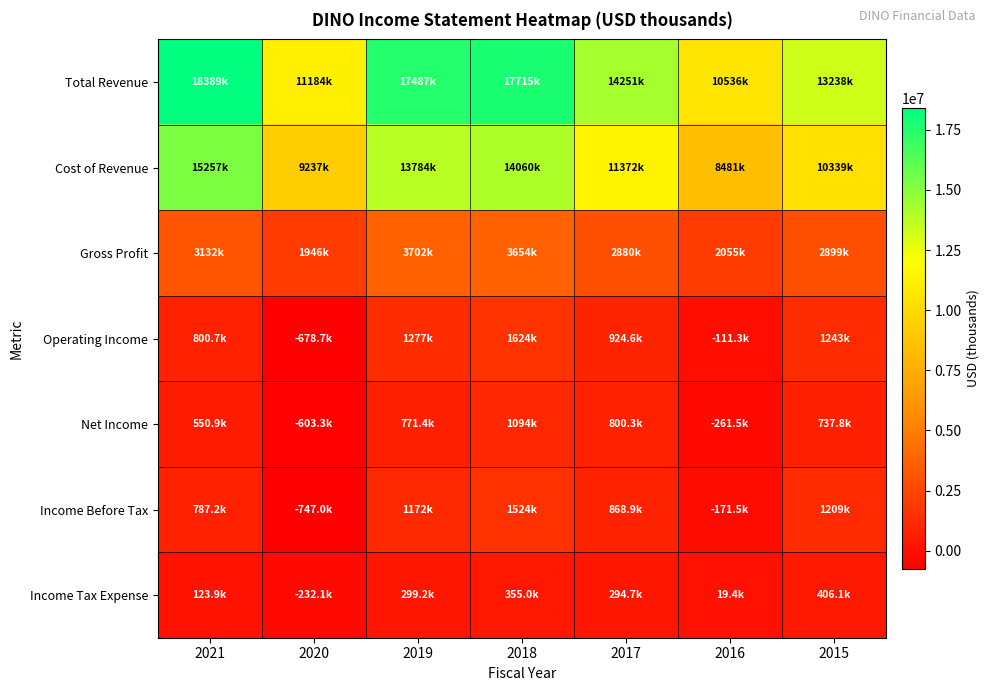

Reading right to left, extract all data points from this chart.

Total Revenue: 2015=13237900	2016=10535700	2017=14251300	2018=17714700	2019=17486600	2020=11183600	2021=18389100
Cost of Revenue: 2015=10339000	2016=8481000	2017=11371800	2018=14060400	2019=13784200	2020=9237300	2021=15256900
Gross Profit: 2015=2899000	2016=2054700	2017=2879500	2018=3654200	2019=3702400	2020=1946300	2021=3132200
Operating Income: 2015=1243000	2016=-111300	2017=924600	2018=1624000	2019=1277000	2020=-678700	2021=800700
Net Income: 2015=737800	2016=-261500	2017=800300	2018=1094200	2019=771400	2020=-603300	2021=550900
Income Before Tax: 2015=1208600	2016=-171500	2017=868900	2018=1524500	2019=1171500	2020=-747000	2021=787200
Income Tax Expense: 2015=406100	2016=19400	2017=294700	2018=355000	2019=299200	2020=-232100	2021=123900